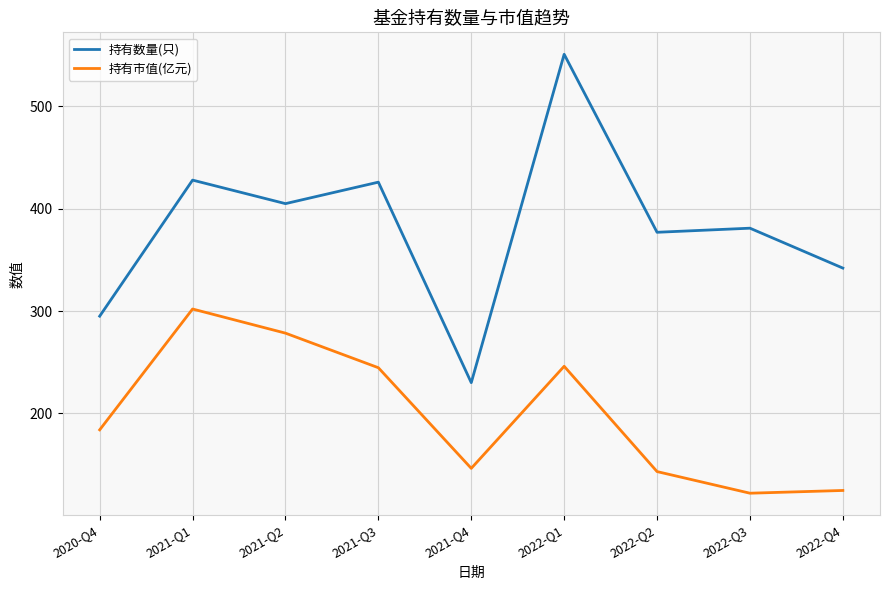

The value of 持有数量(只) at 2021-Q4 is 300.8. True or false?

False